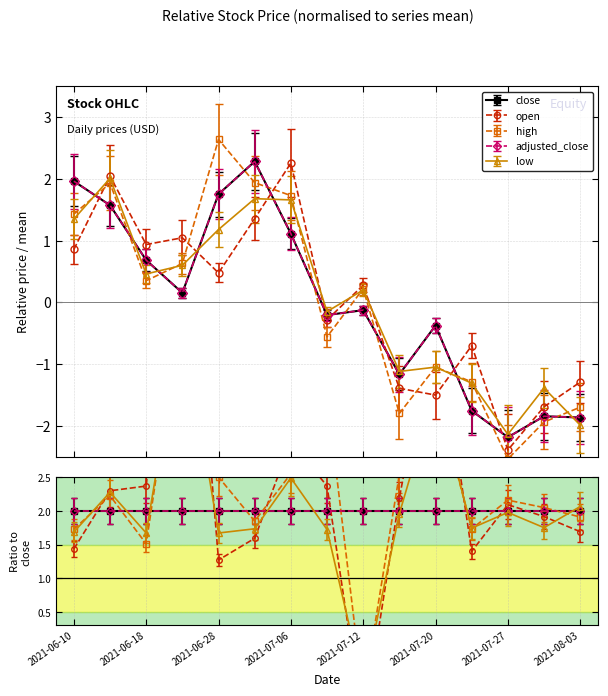

How many negative values does the open series have?

7